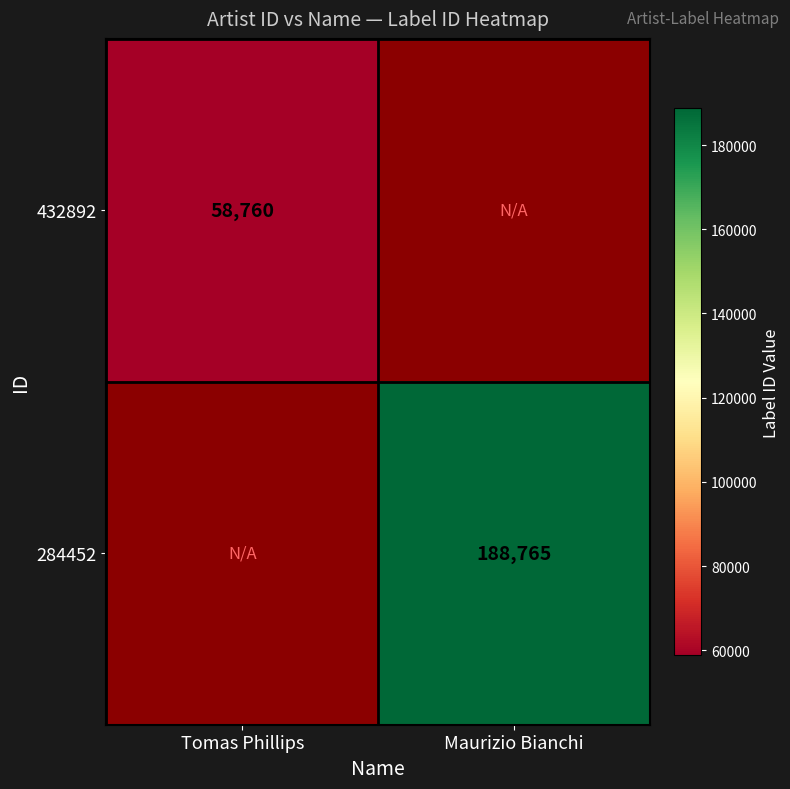

The value of 432892 at Tomas Phillips is 88223. True or false?

False